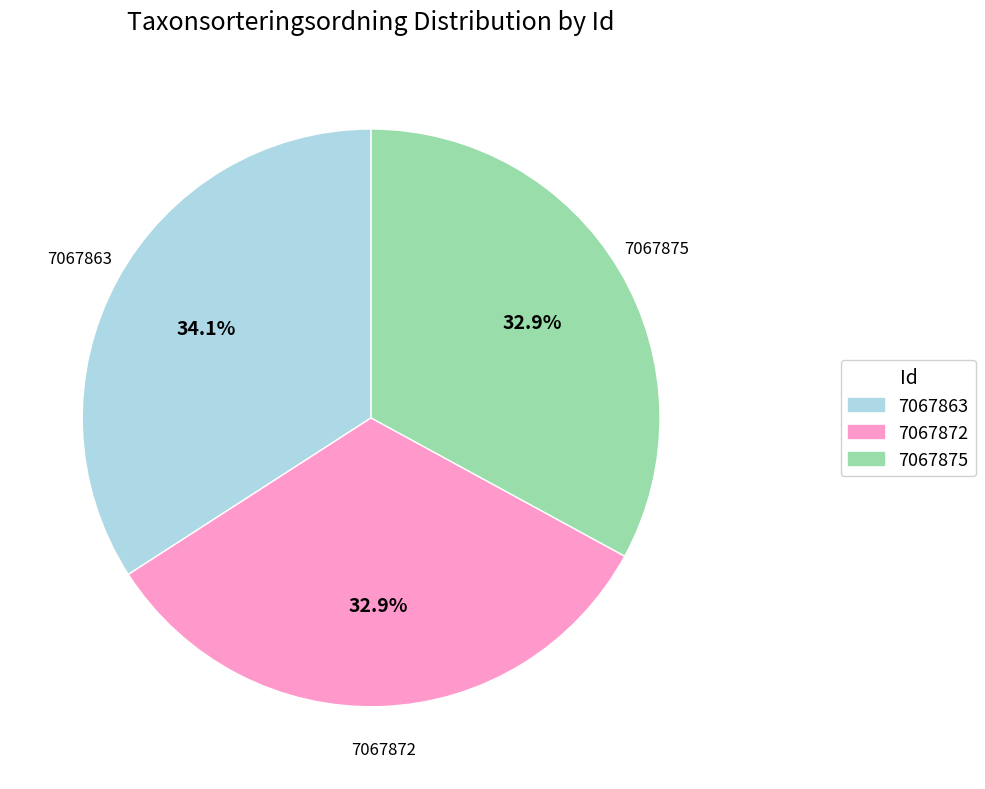

What is the largest slice in the pie chart?

7067863